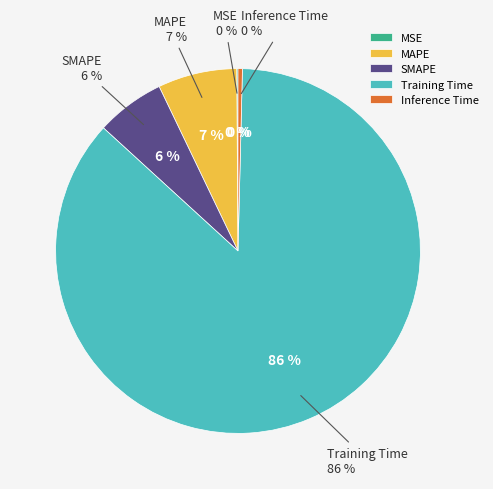

Is Training Time the majority of the pie?

Yes